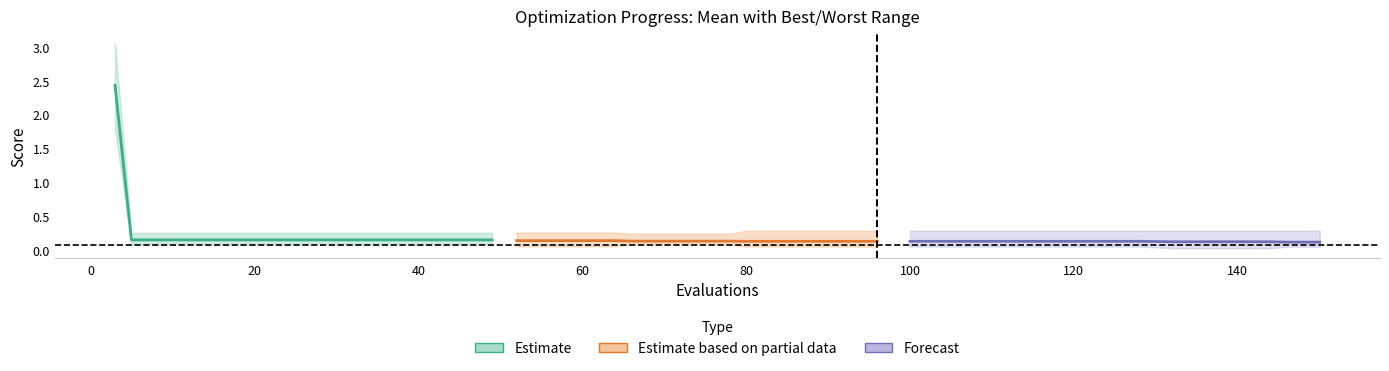

True or false: mean and best intersect in this chart.

False